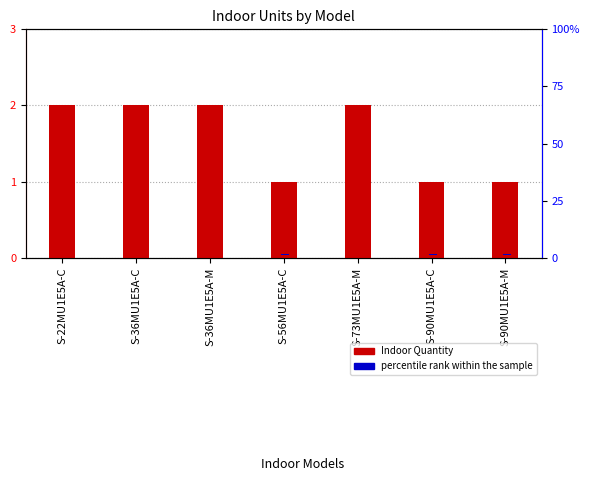

How many groups of bars are there?

7